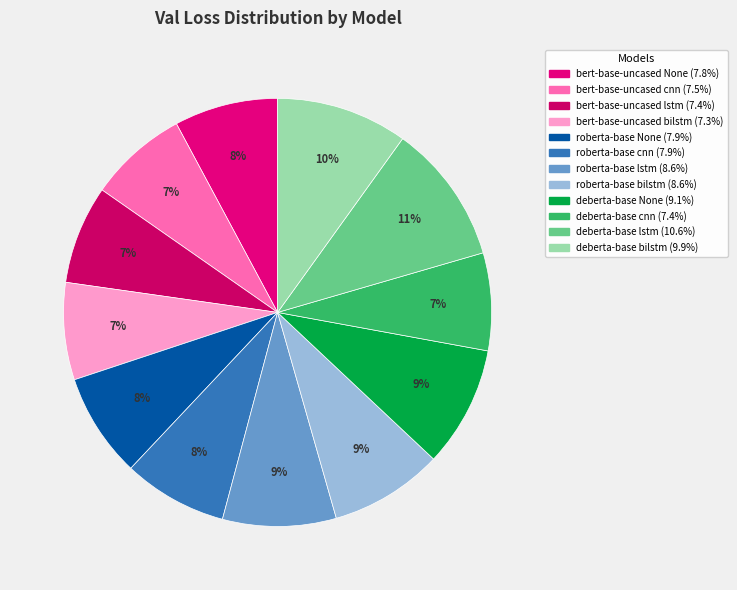

How many segments does this pie chart have?

12